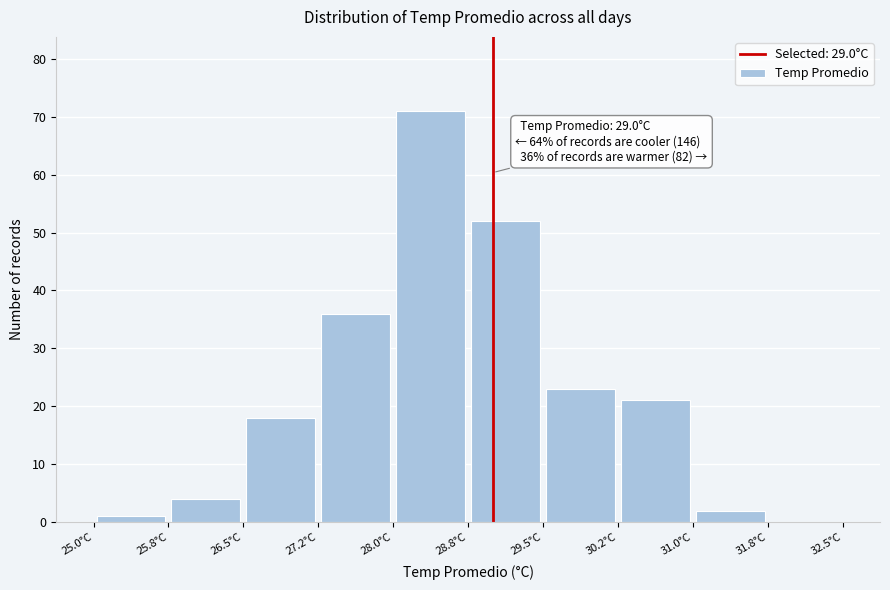

Over which range of the x-axis is the bar tallest?

28.00 to 28.75